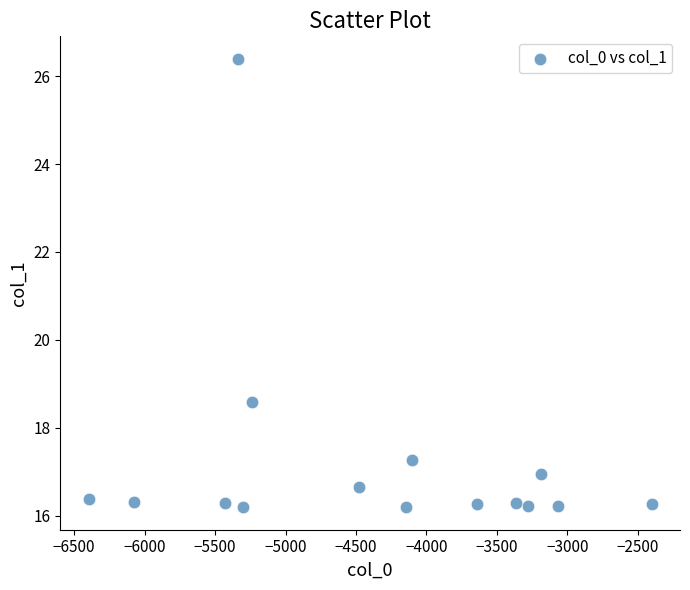

What is the range of X values (max minus min)?

3997.2